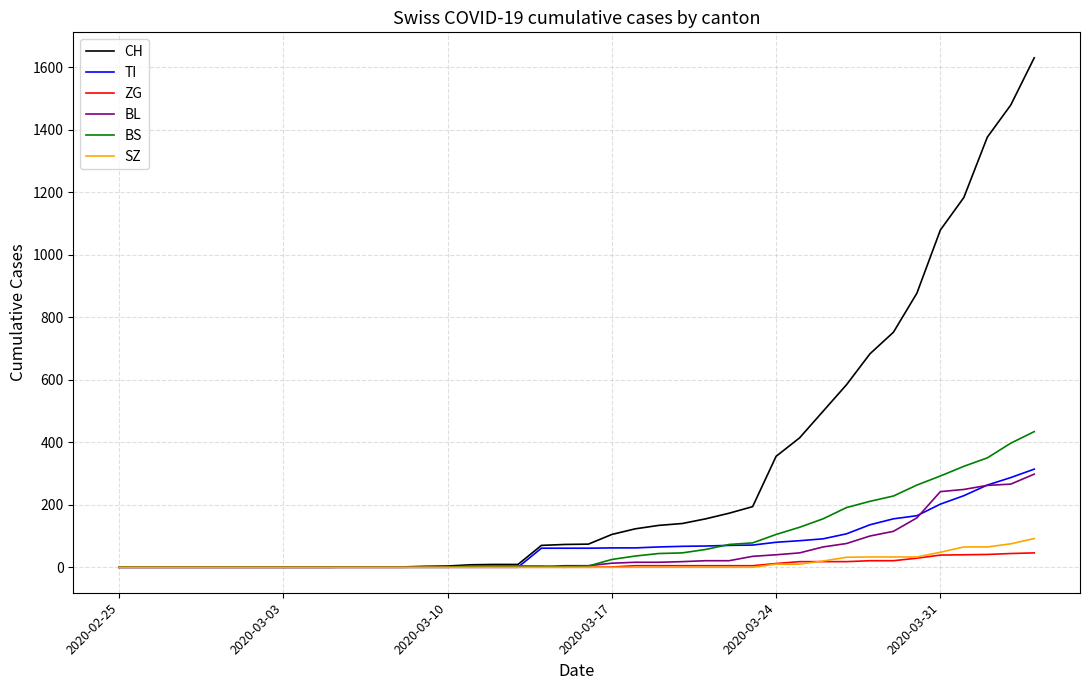

What is the greatest value displayed?

1630